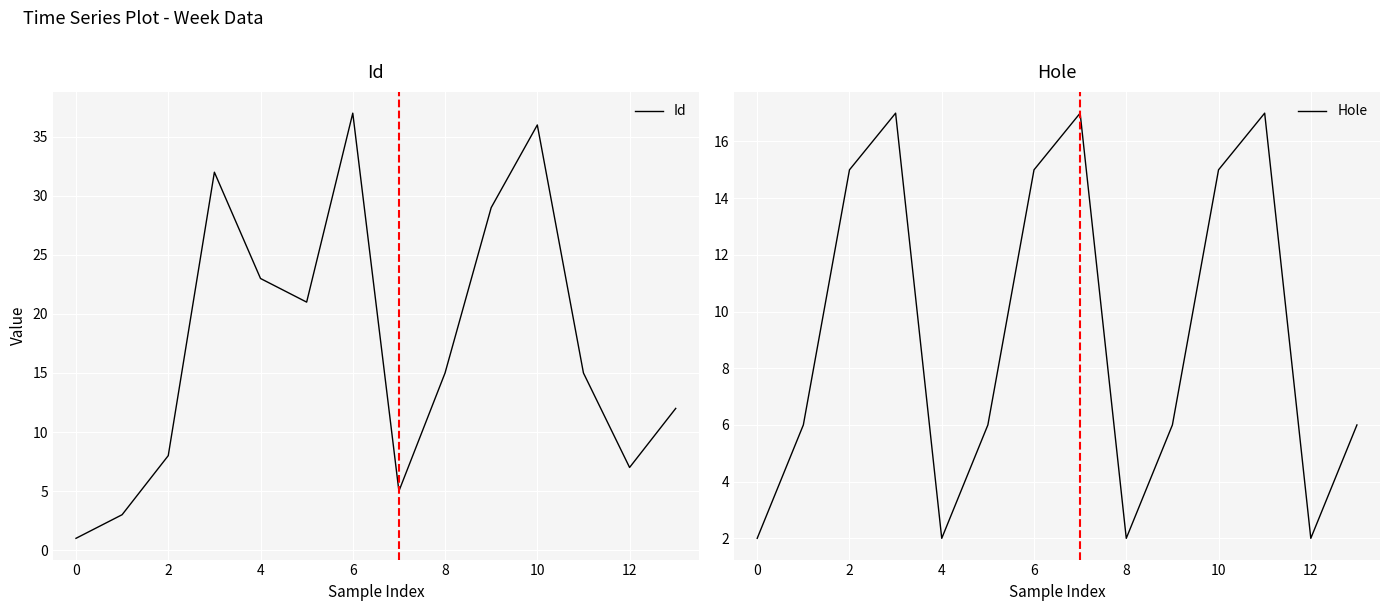

Reading left to right, list all the values displayed in this chart.

Id: 1	3	8	32	23	21	37	5	15	29	36	15	7	12
Hole: 2	6	15	17	2	6	15	17	2	6	15	17	2	6